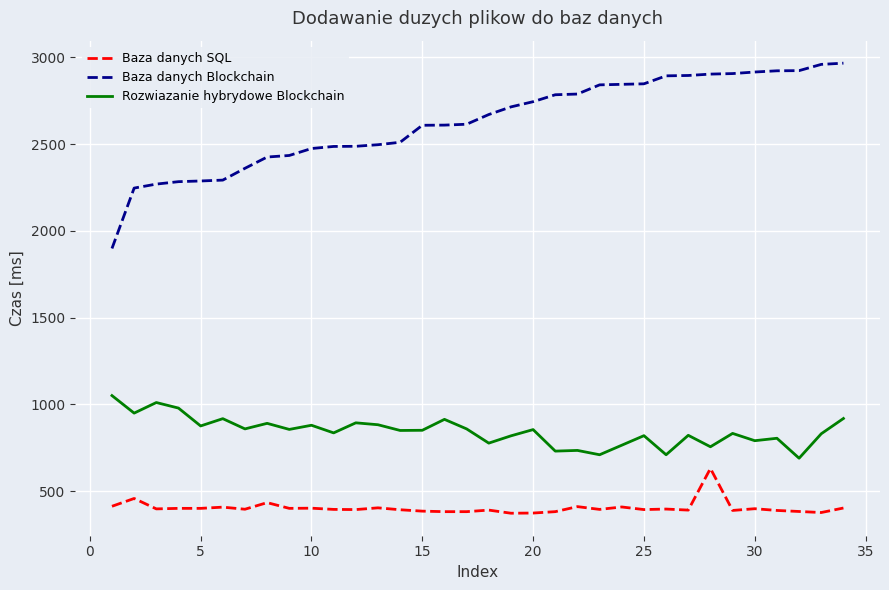

What is the minimum value shown in the chart?

372